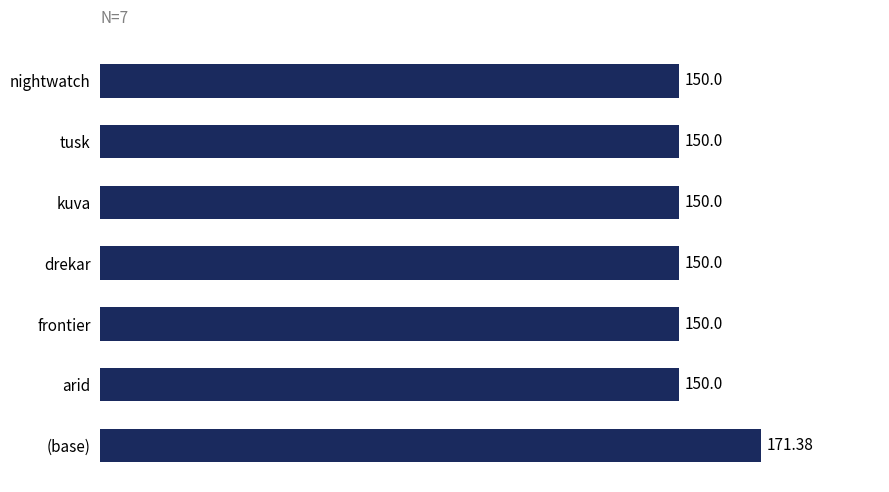

Which label corresponds to the largest value in the chart?

(base)